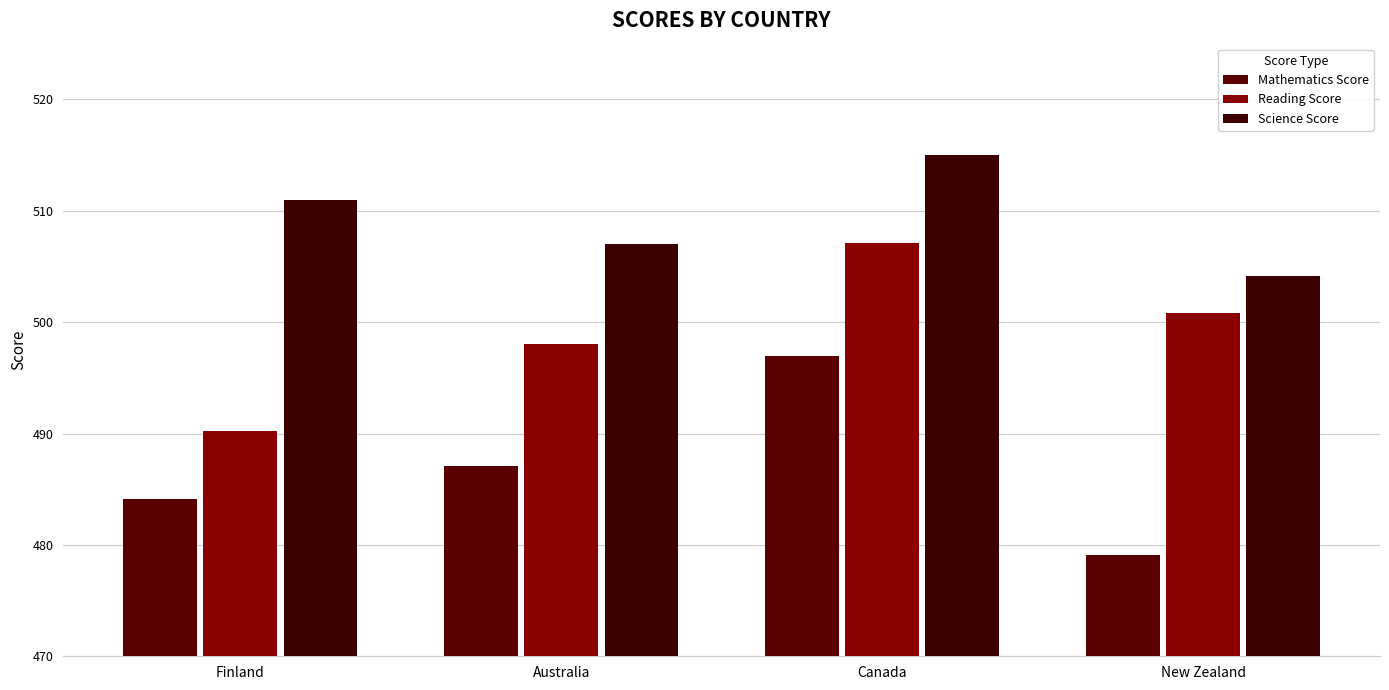

What is the total value across all series at Canada?

1519.1